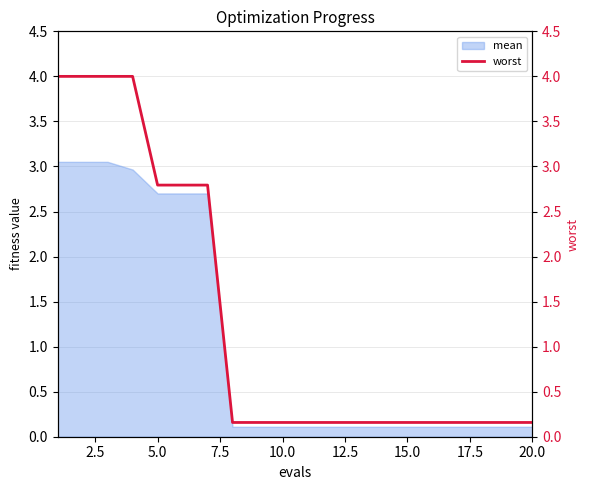

The mean series shows 0.1 at 20.0. True or false?

True